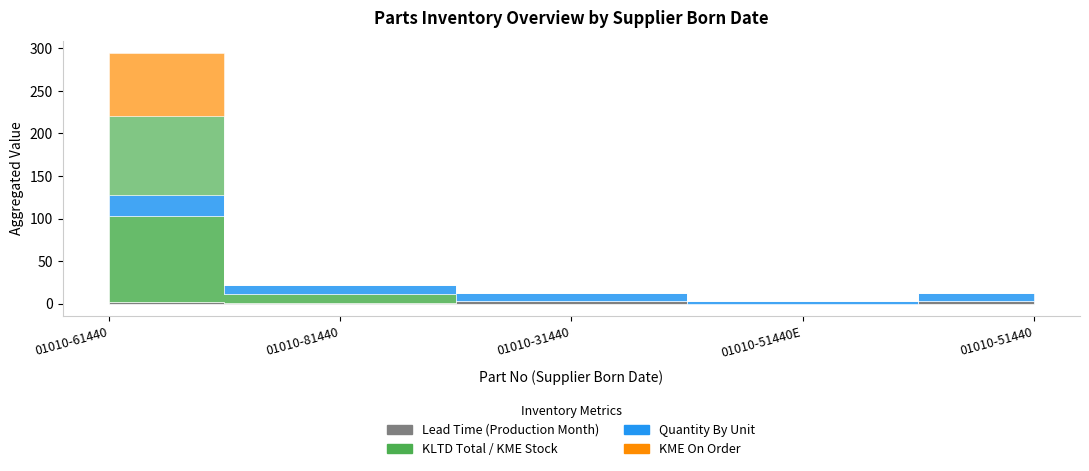

True or false: Quantity By Unit has more than 1 points higher than both neighbors.

False